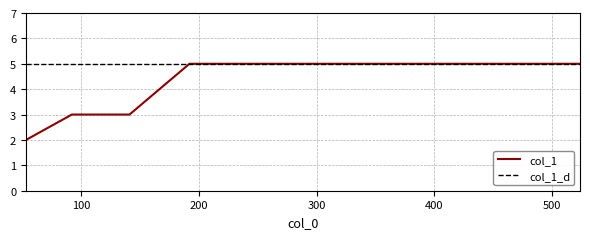

How many values are below 5?

3